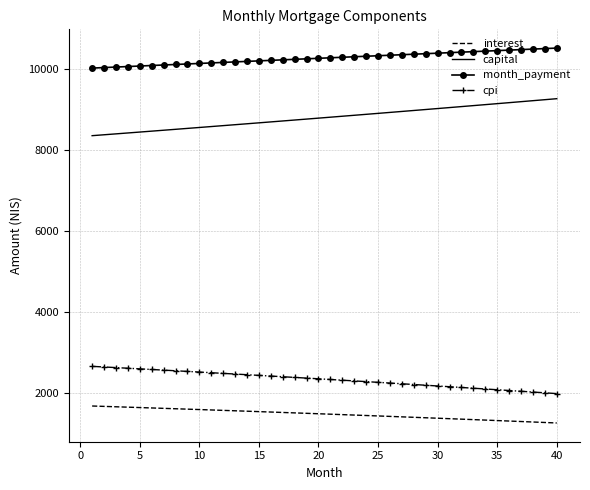

What is the minimum value shown in the chart?

1251.5